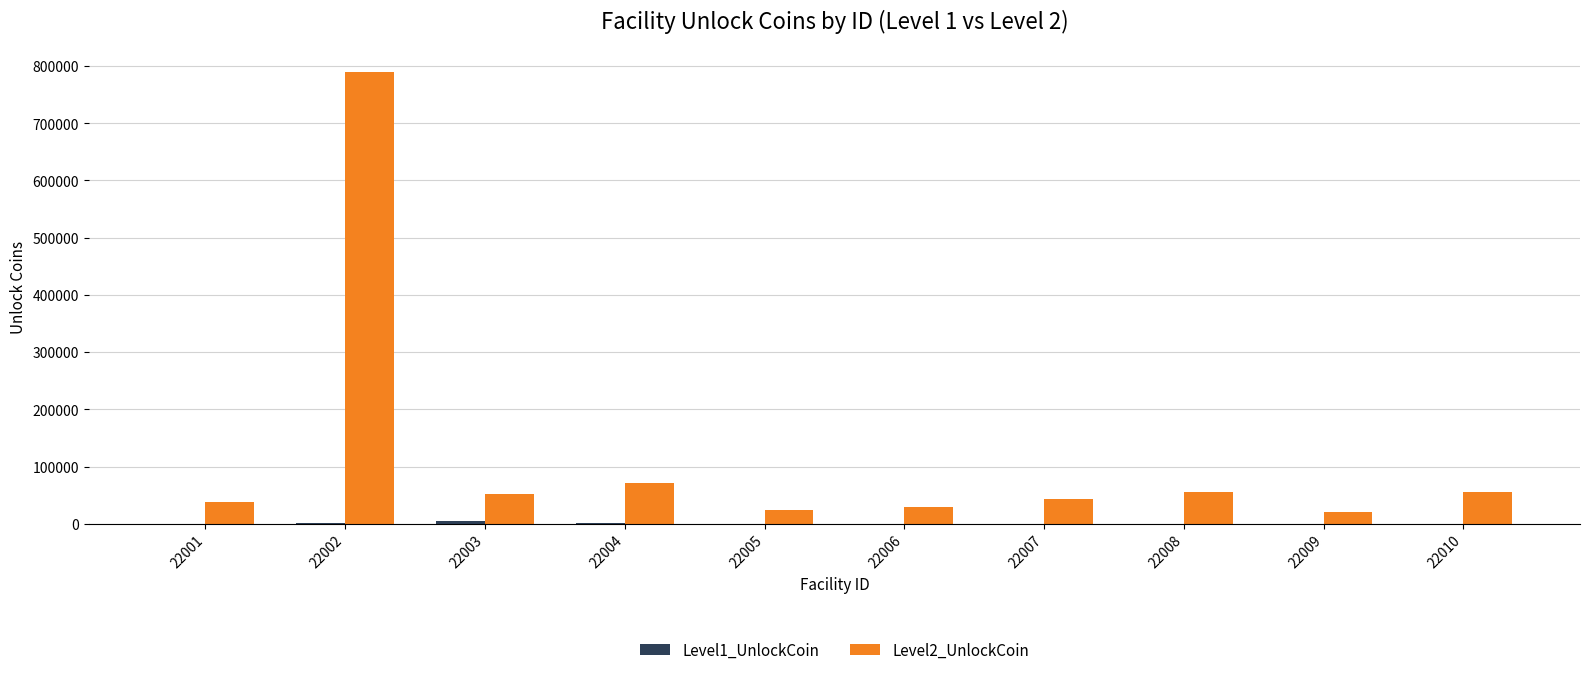

At which category is the sum across all series the highest?

22002